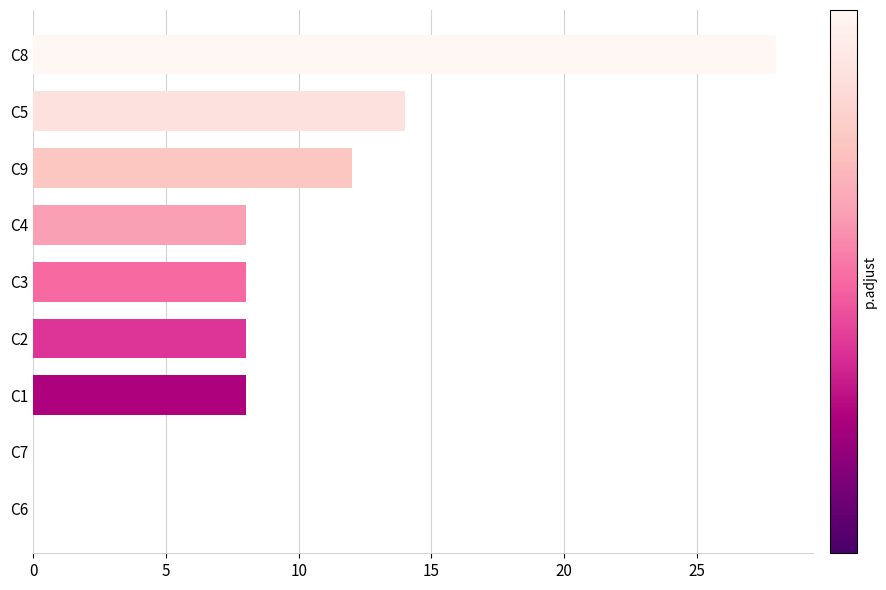

What is the change in value from C3 to C8?

+20